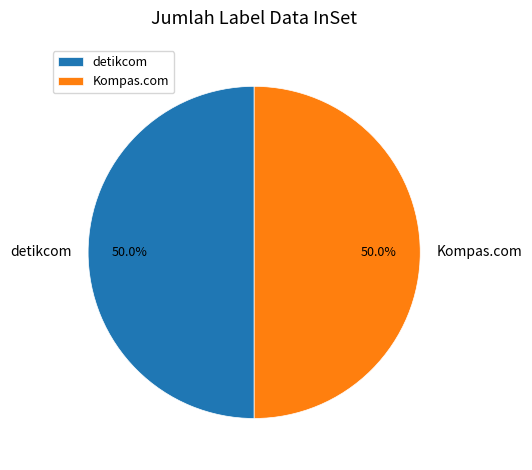

Approximately how many times larger is the value at Kompas.com compared to detikcom?

1.0